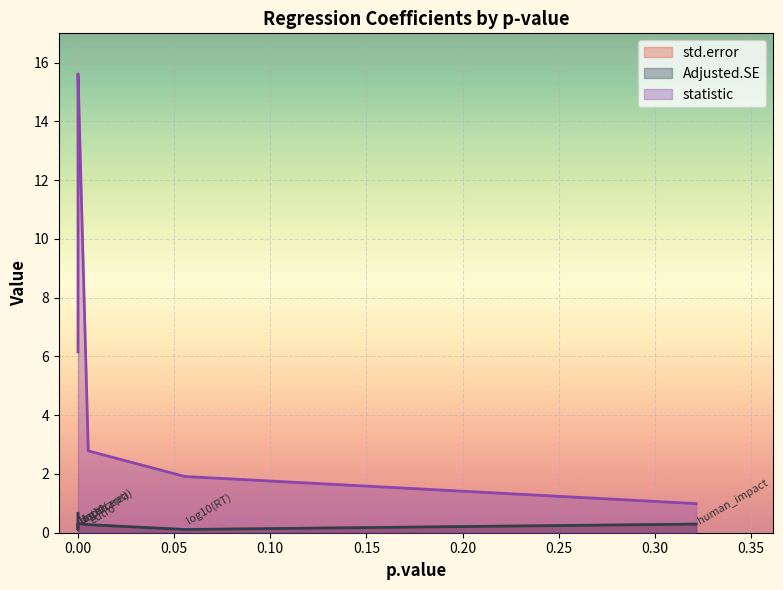

Which series has the largest total across all categories?

statistic